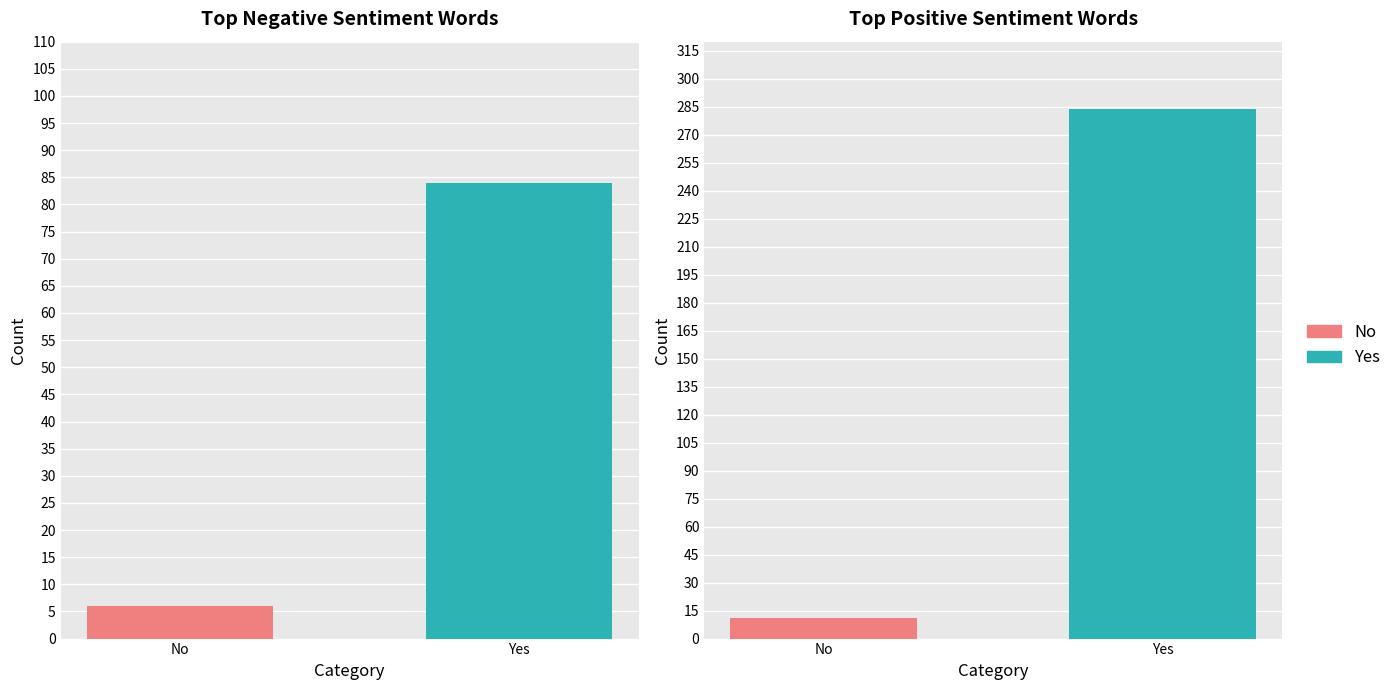

How many bars are there in each group?

2